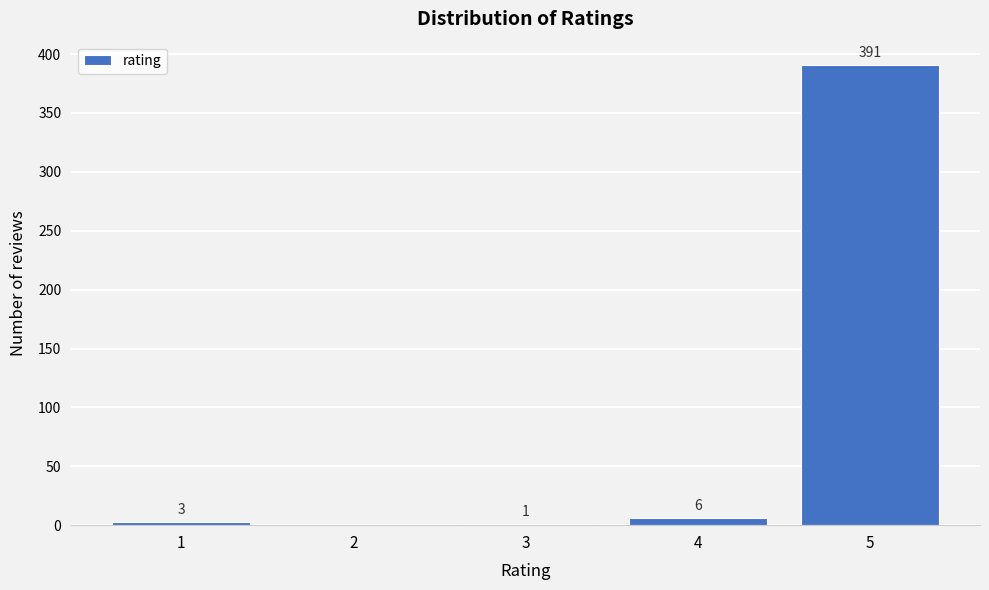

Reading right to left, what are all the values shown in this chart?

5=391	4=6	3=1	2=0	1=3